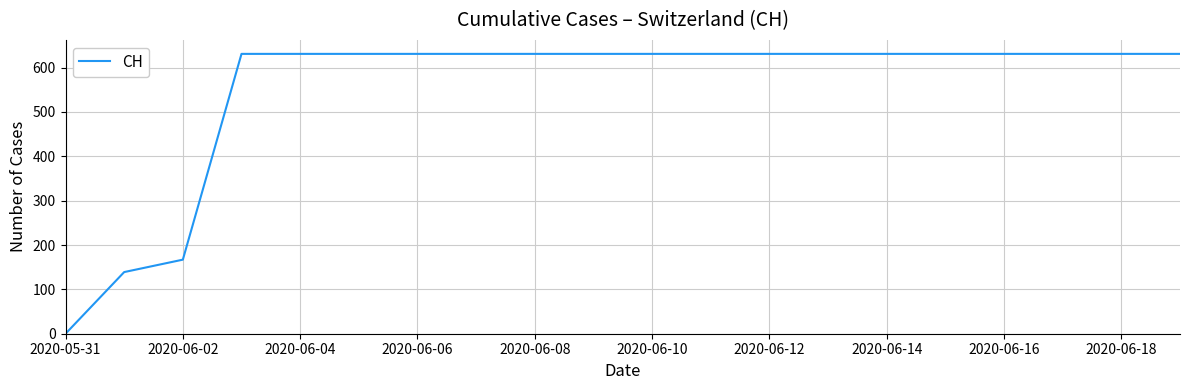

How many values are above zero?

19